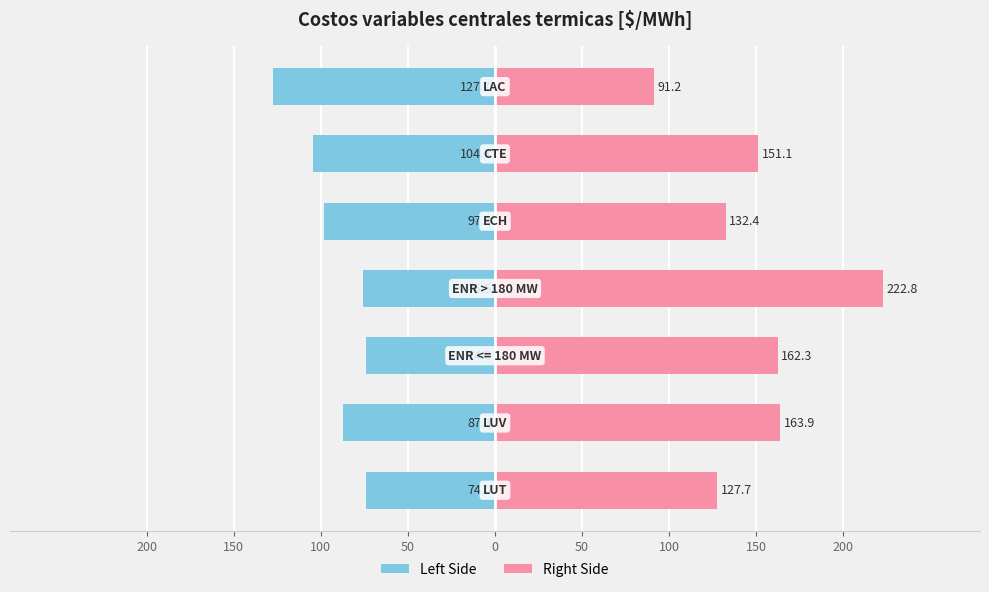

What is the spread (max minus min) of values at 150?

251.2